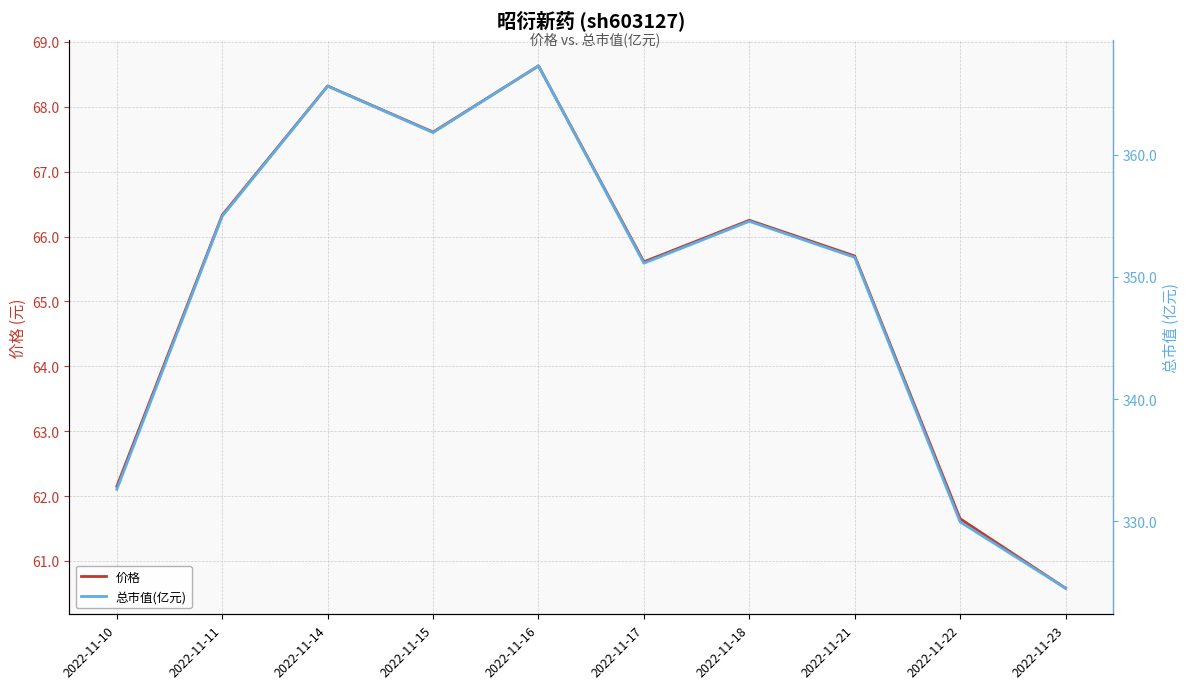

What value does the 总市值(亿元) series have at 2022-11-15?

361.8